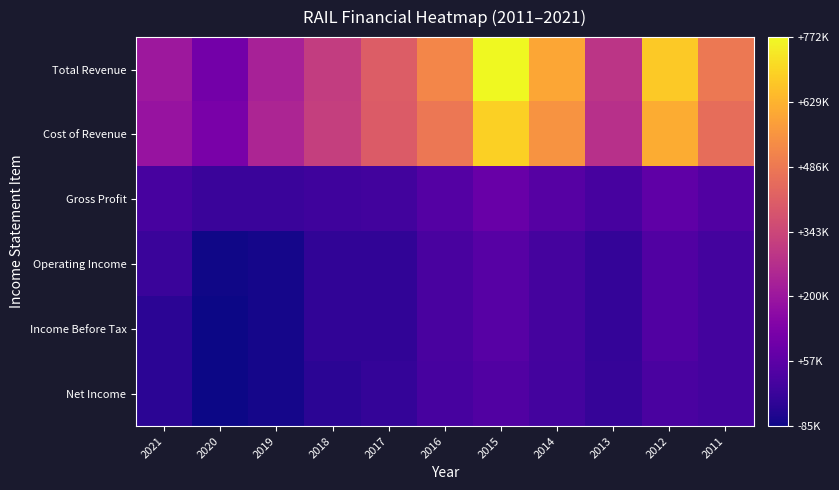

How many series are shown in this chart?

6